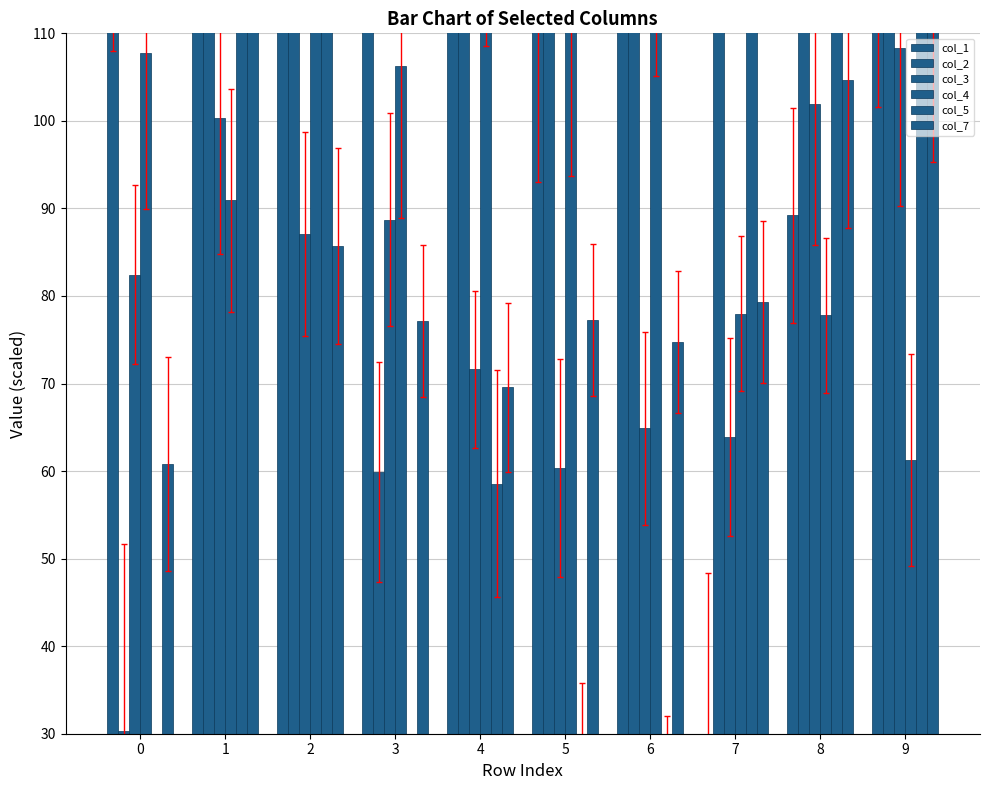

Reading left to right, transcribe all the data shown in this chart.

col_1: 0=133.6	1=250.2	2=147.1	3=154.7	4=152.7	5=112.1	6=165.2	7=25.5	8=89.2	9=124.5
col_2: 0=30.3	1=209.8	2=157.5	3=59.9	4=139.0	5=145.0	6=139.1	7=178.8	8=182.3	9=169.2
col_3: 0=82.4	1=100.4	2=87.1	3=88.7	4=71.6	5=60.3	6=64.9	7=63.9	8=101.9	9=108.3
col_4: 0=107.7	1=90.9	2=142.4	3=106.3	4=134.4	5=113.1	6=129.5	7=78.0	8=77.8	9=61.3
col_5: 0=-86.2	1=311.4	2=184.1	3=-31.3	4=58.6	5=7.6	6=2.2	7=148.0	8=231.3	9=167.3
col_7: 0=60.8	1=139.1	2=85.7	3=77.2	4=69.6	5=77.3	6=74.7	7=79.3	8=104.7	9=115.5